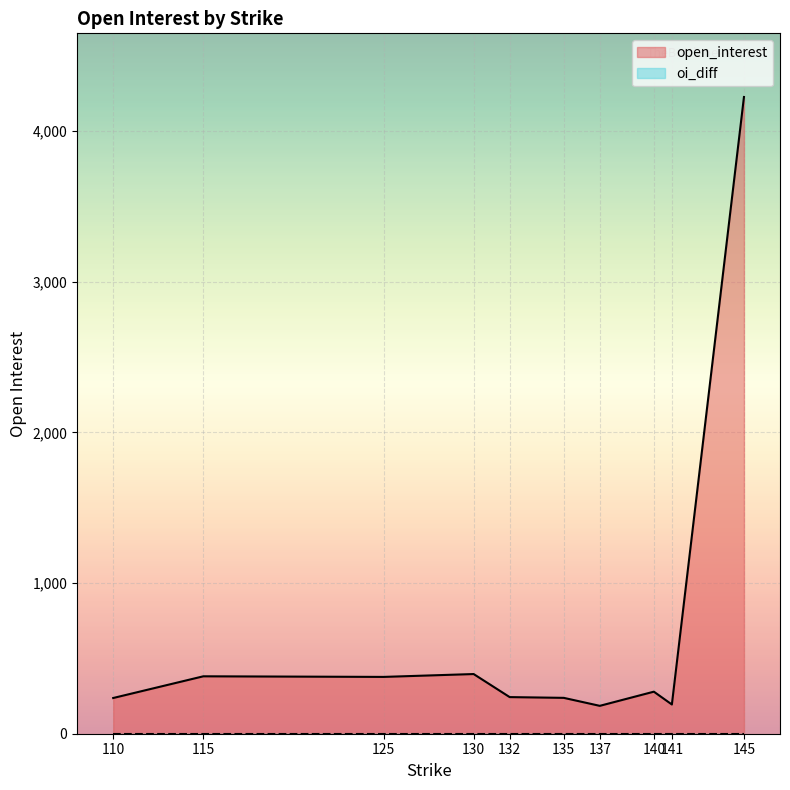

What are all the series names shown in the legend?

open_interest, oi_diff